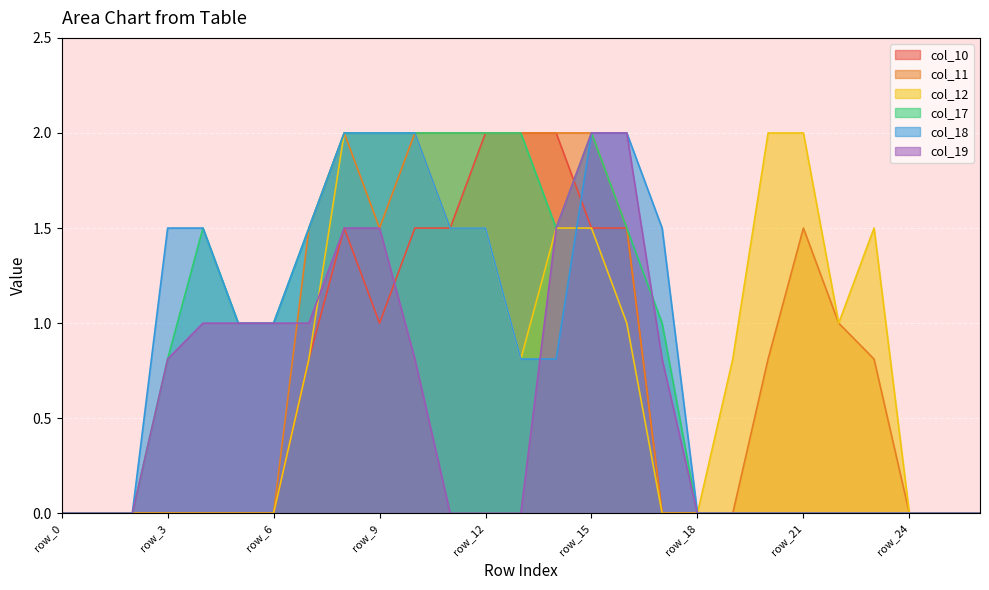

The col_11 series shows 0.0 at row_5. True or false?

True